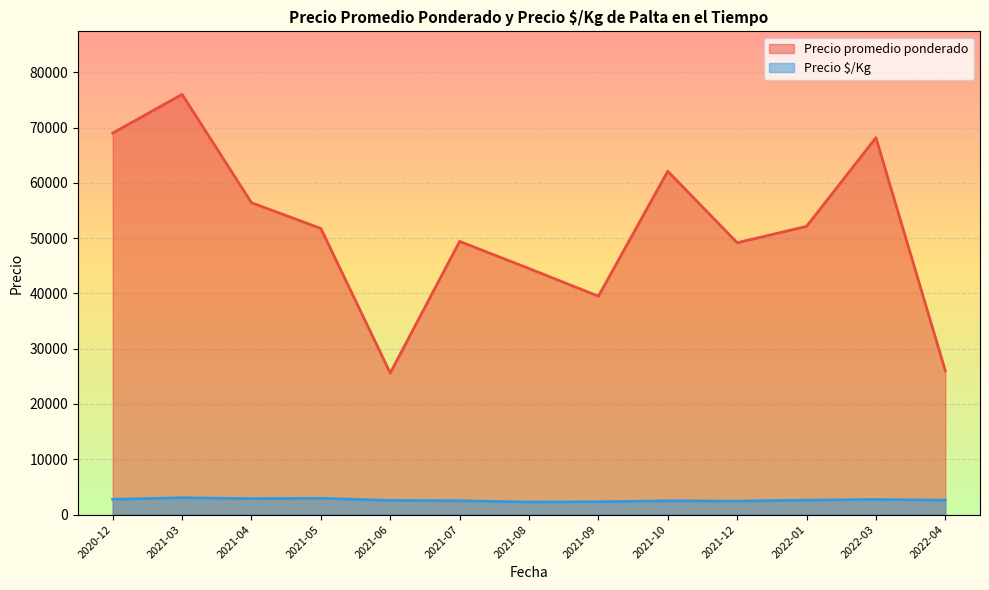

True or false: Precio promedio ponderado and Precio $/Kg intersect in this chart.

False